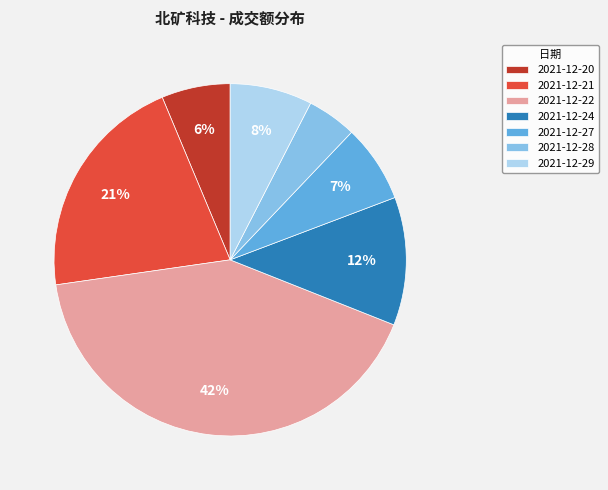

How many segments does this pie chart have?

7